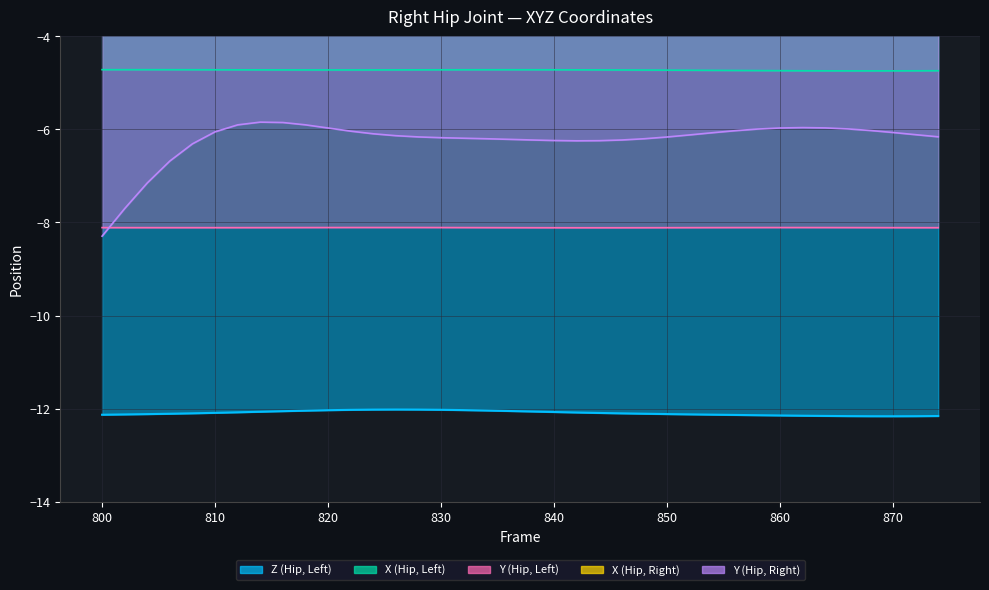

Which series has the largest range (max minus min)?

Y2